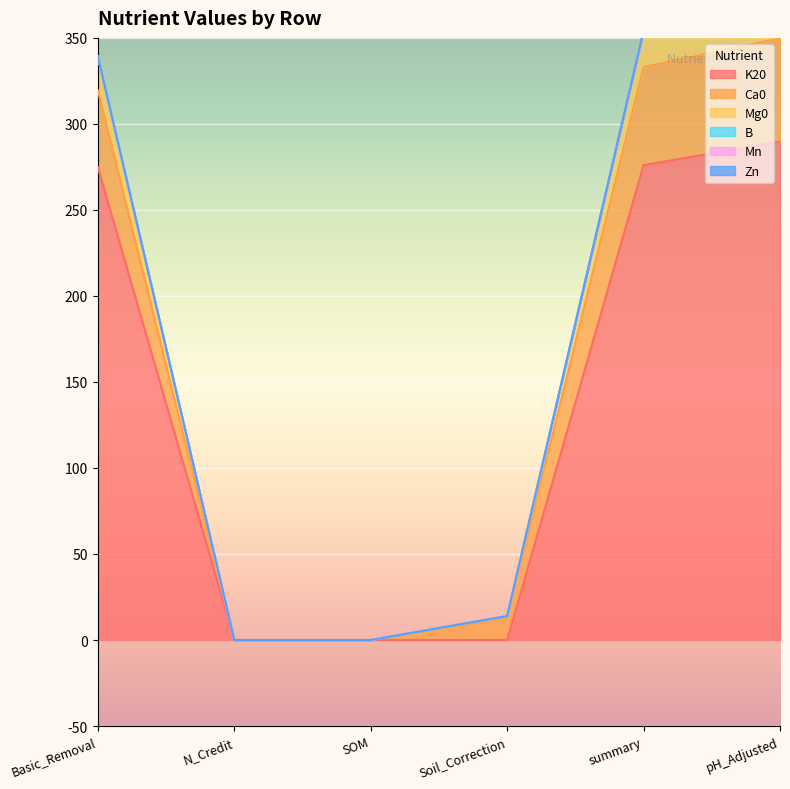

Is it true that K20 equals -170.7 at SOM?

False